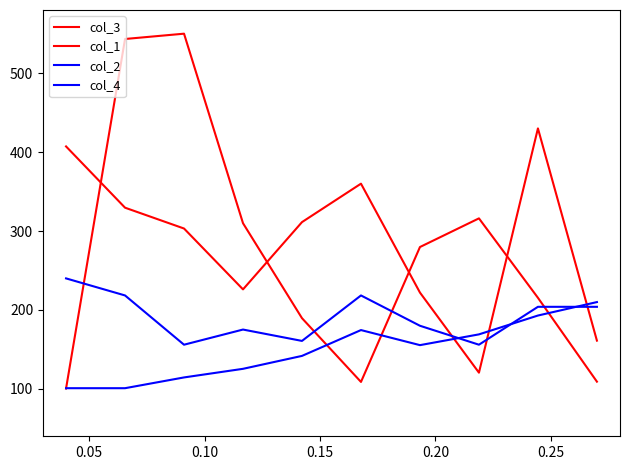

Reading right to left, extract all data points from this chart.

col_3: 109.2	215.4	316.0	279.7	108.8	189.6	309.9	550.0	543.3	100.5
col_1: 161.2	430.0	120.6	222.0	360.0	311.3	226.1	303.2	329.6	407.2
col_2: 210.0	193.0	169.1	155.5	174.5	141.8	125.5	114.5	100.9	100.9
col_4: 204.0	204.0	156.0	180.0	218.4	160.8	175.2	156.0	218.4	240.0